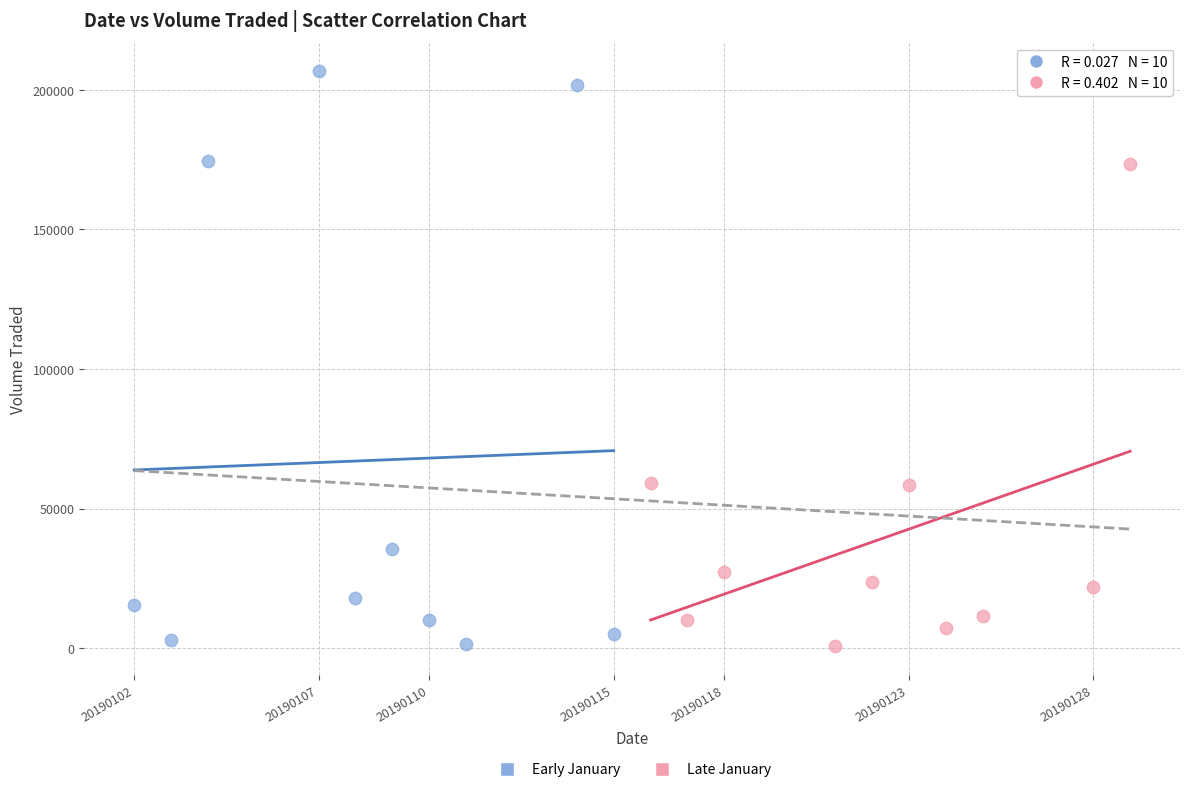

Which series has the largest Y range (max minus min)?

Early January